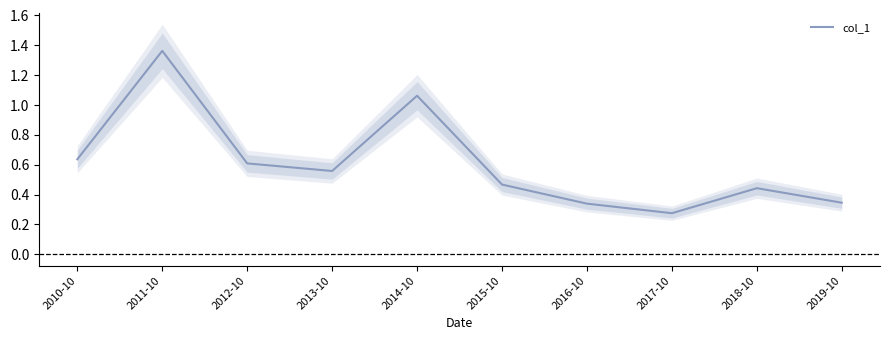

What is the difference between the second highest and second lowest values?

0.7